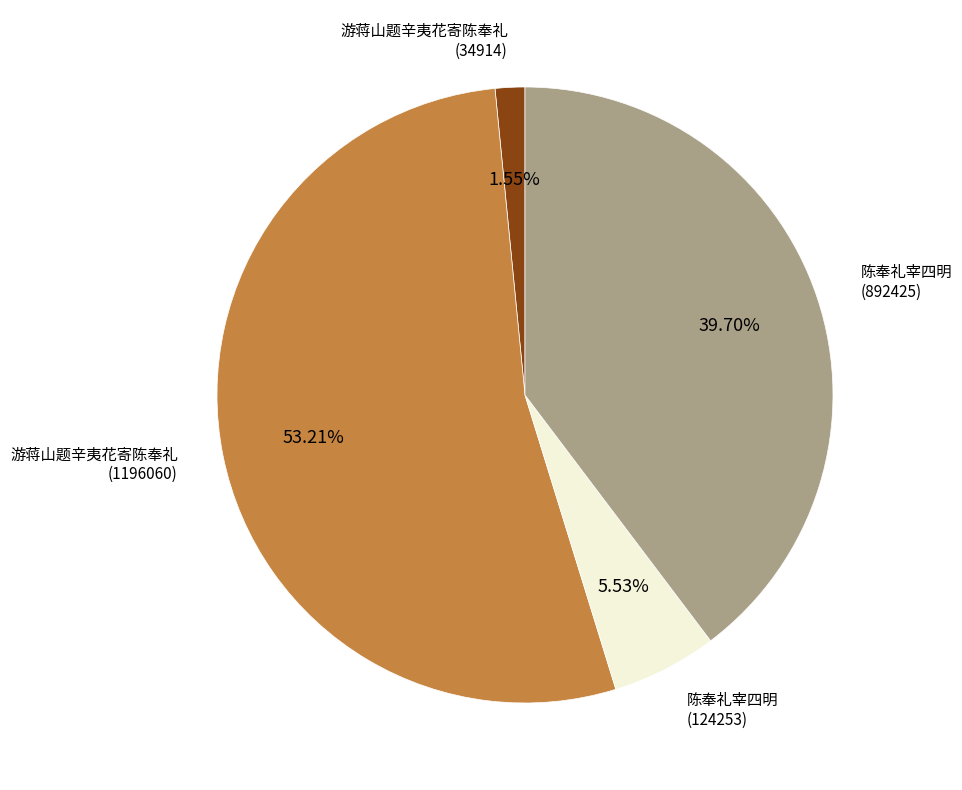

Combined, what portion of the pie is 游蒋山题辛夷花寄陈奉礼 (1196060) and 游蒋山题辛夷花寄陈奉礼 (34914)?

54.8%